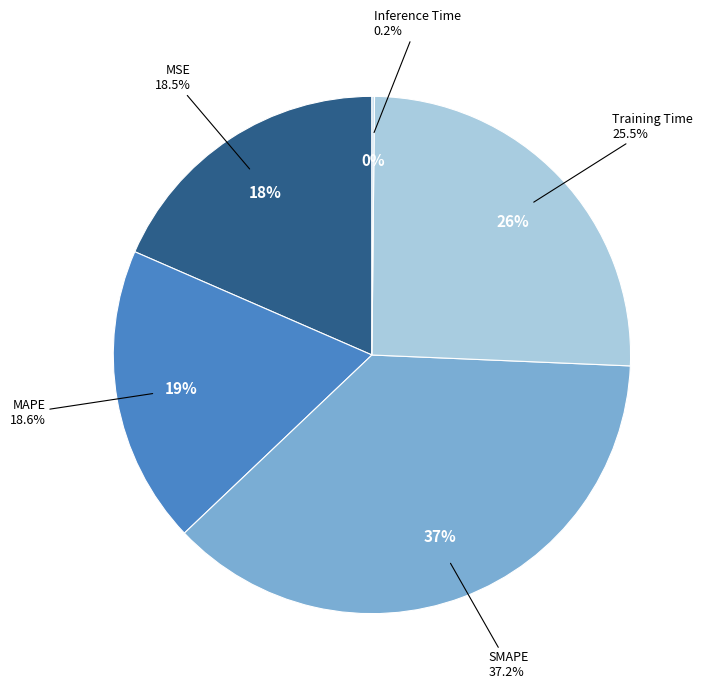

Count the number of slices in the pie.

5